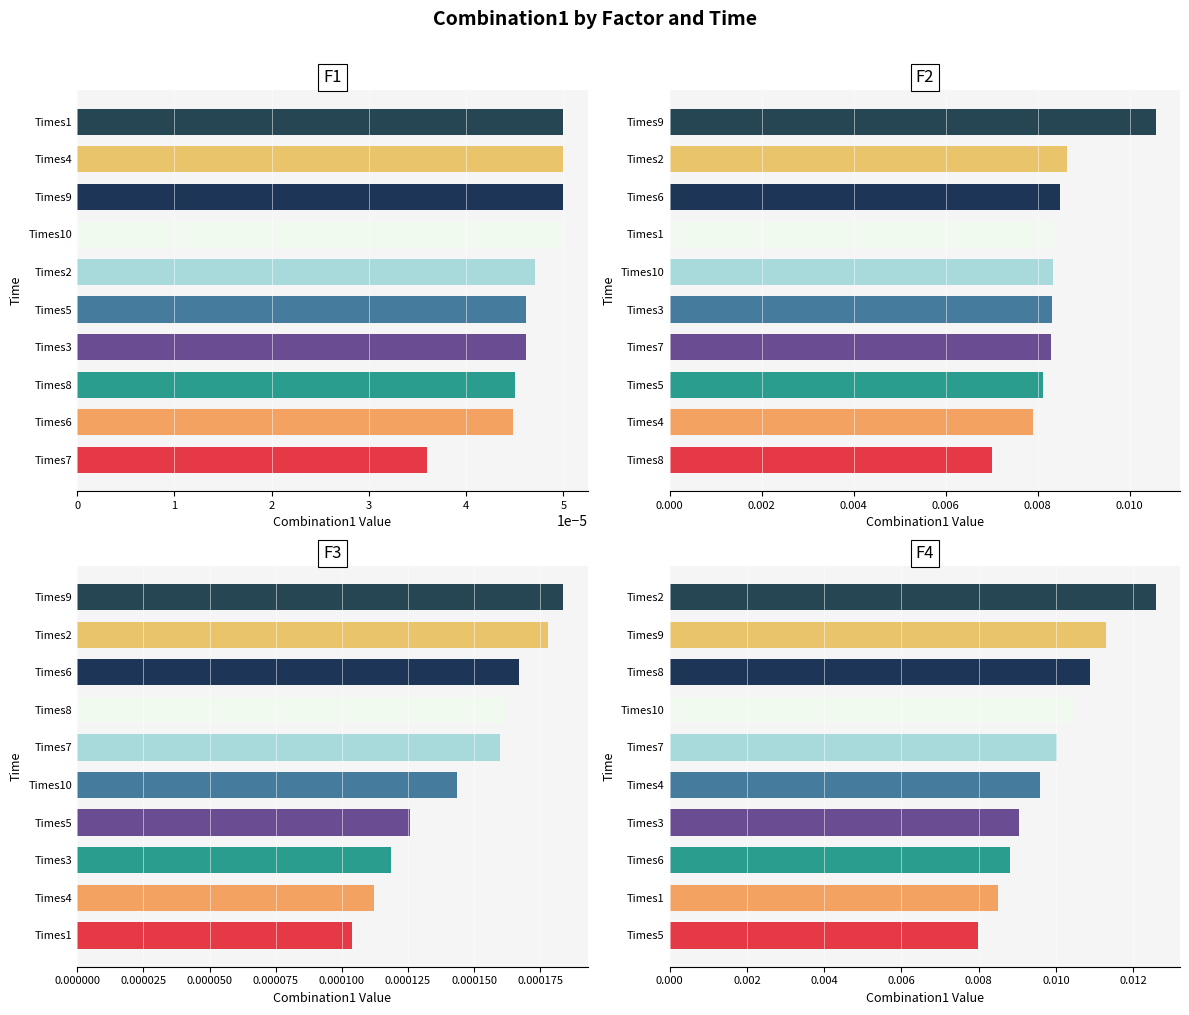

True or false: F3 has a value of 0.0 at Times1.

True